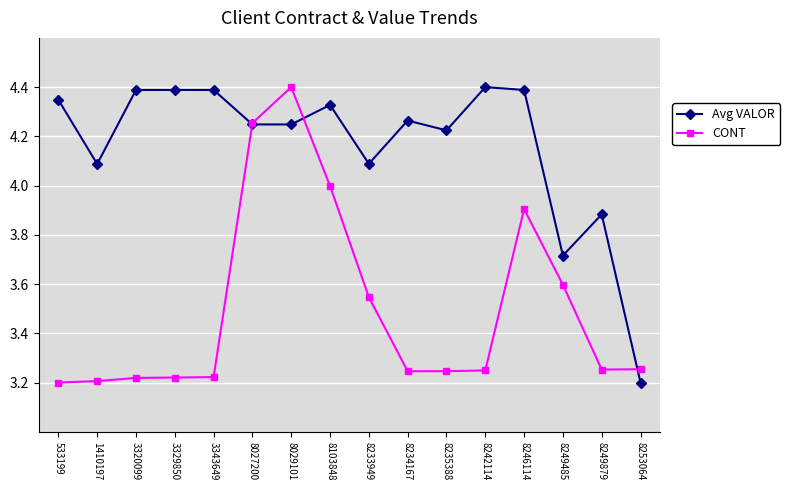

What is the total value across all series at 8235388?

7.5